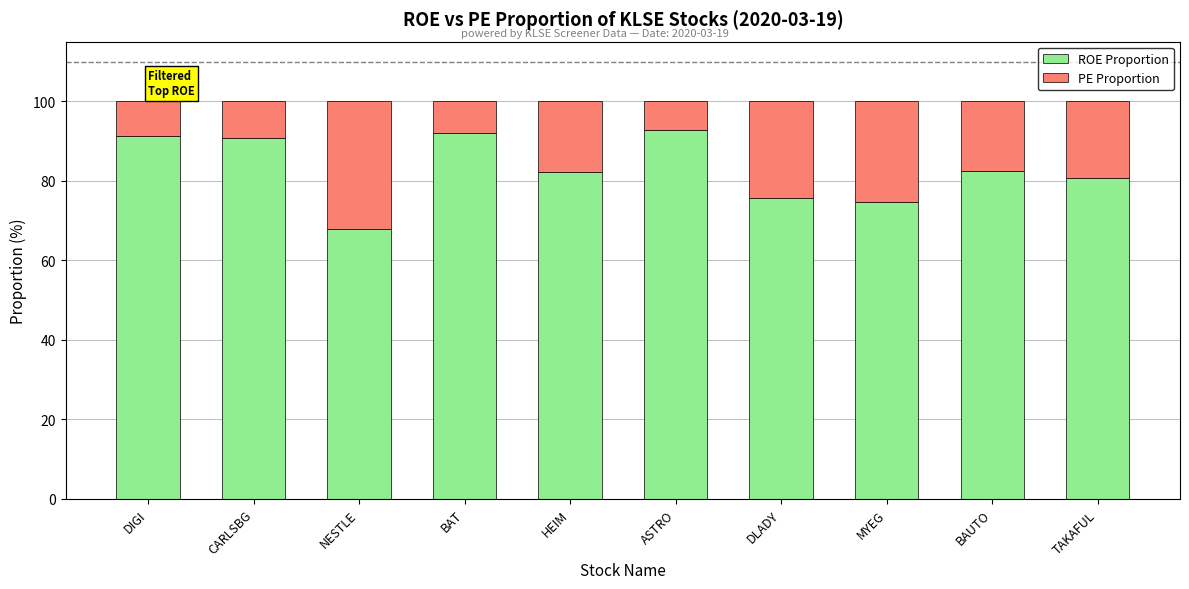

What is the average value of the ROE Proportion series?

83.0